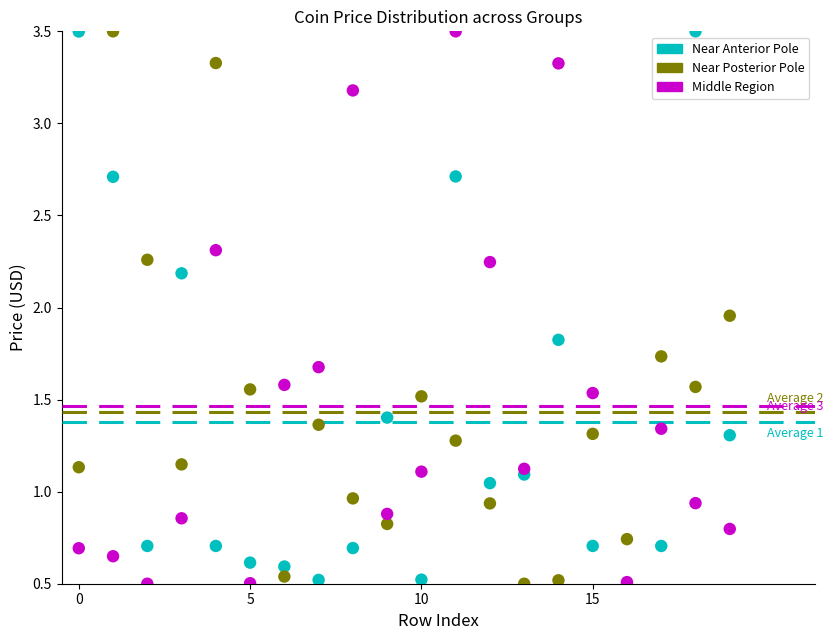

In the Near Anterior Pole series, what Y value is closest to 2?

1.8